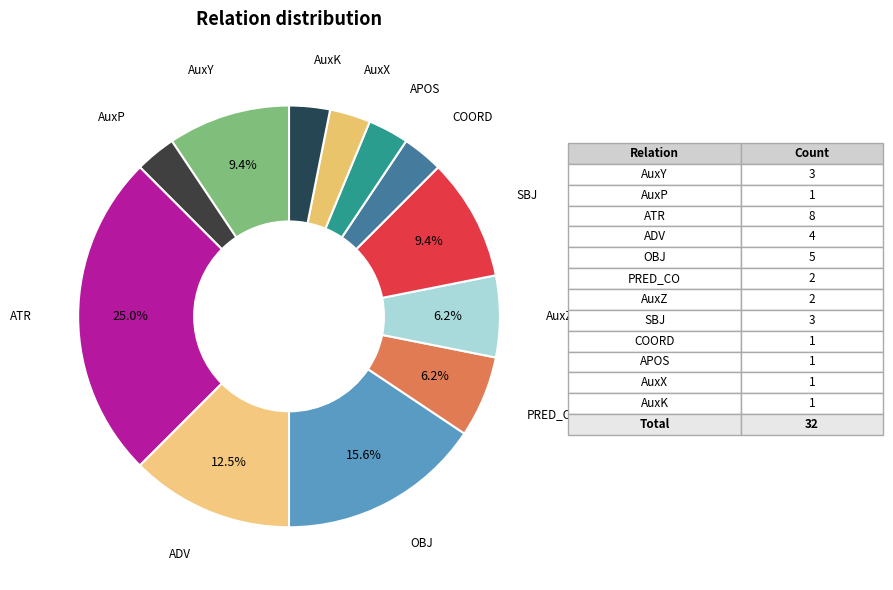

What is the largest slice in the pie chart?

ATR